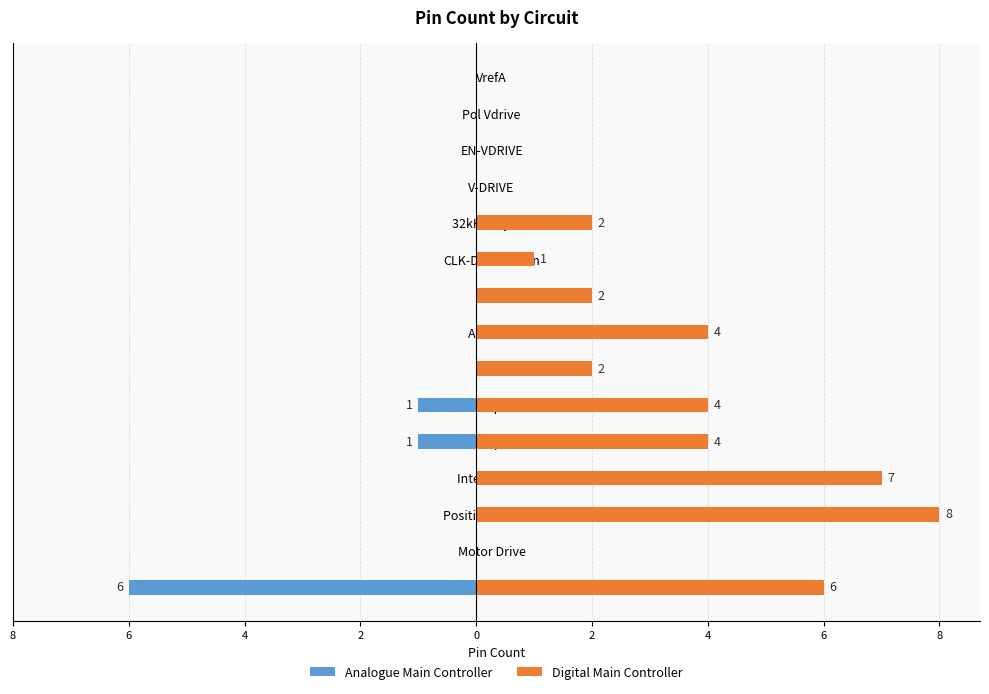

Rank the series by their maximum value, from highest to lowest.

Digital Main Controller, Analogue Main Controller